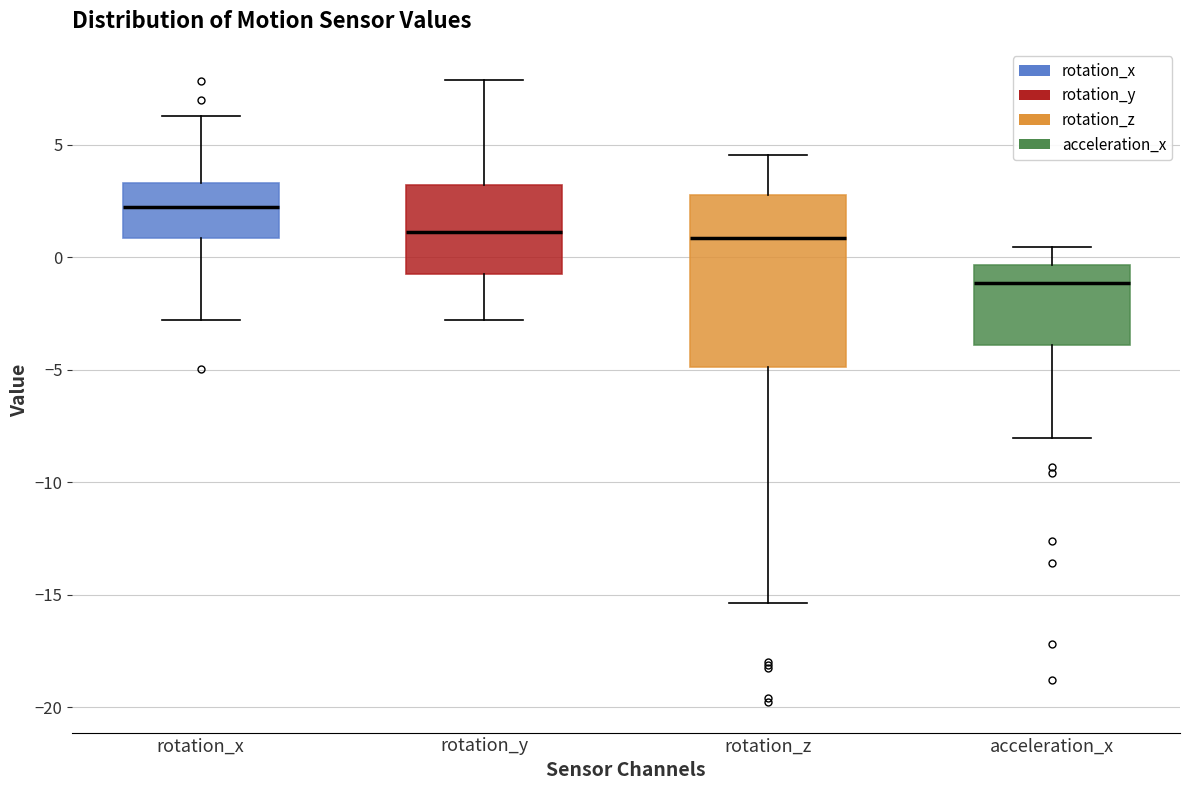

Reading left to right, transcribe this box plot: for each box, give where its median line is, the range the box spans, and where its two whiskers end, as read against the y-axis. The values are not printed on the chart, so give them approximately, as read against the axis.

rotation_x: median 2.0, box 1.0 to 3.5, whiskers -3.0 to 6.5
rotation_y: median 1.0, box -0.5 to 3.0, whiskers -3.0 to 8.0
rotation_z: median 1.0, box -5.0 to 3.0, whiskers -15.5 to 4.5
acceleration_x: median -1.0, box -4.0 to -0.5, whiskers -8.0 to 0.5